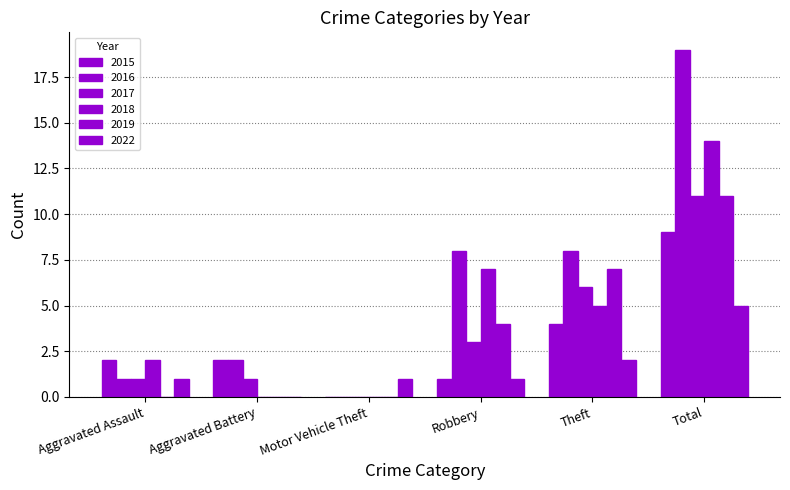

How many groups of bars are there?

6